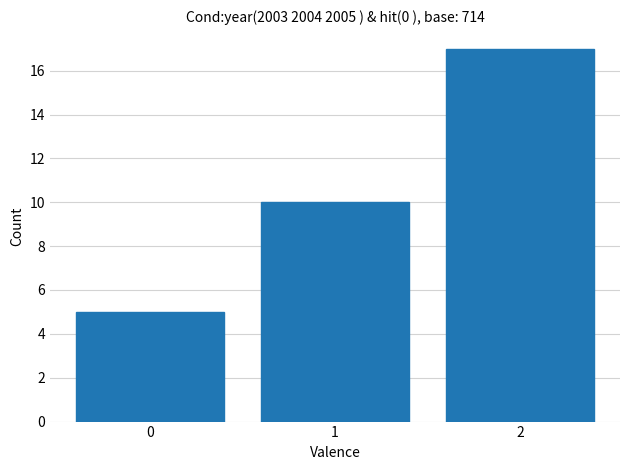

Reading left to right, extract all data points from this chart.

5	10	17